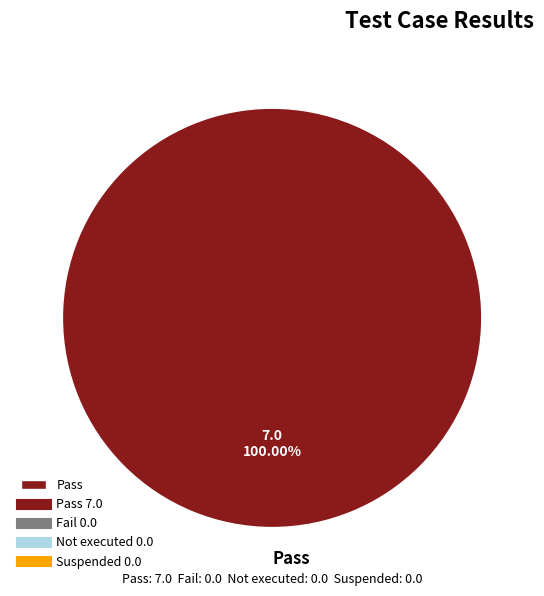

Is there a majority slice in this chart?

Yes